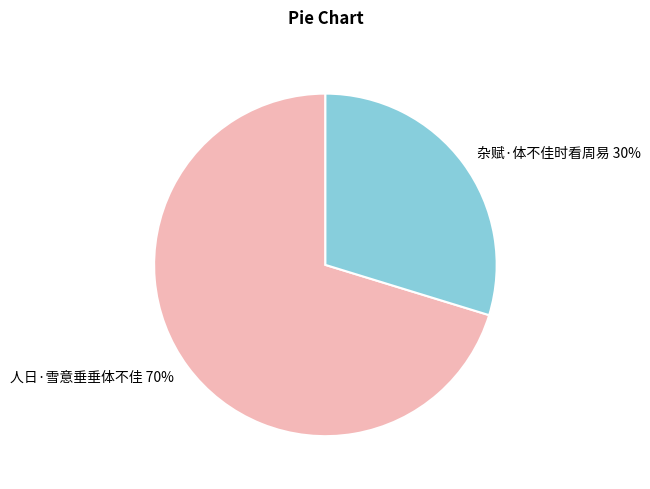

True or false: 杂赋·体不佳时看周易 accounts for 30% of the total.

True